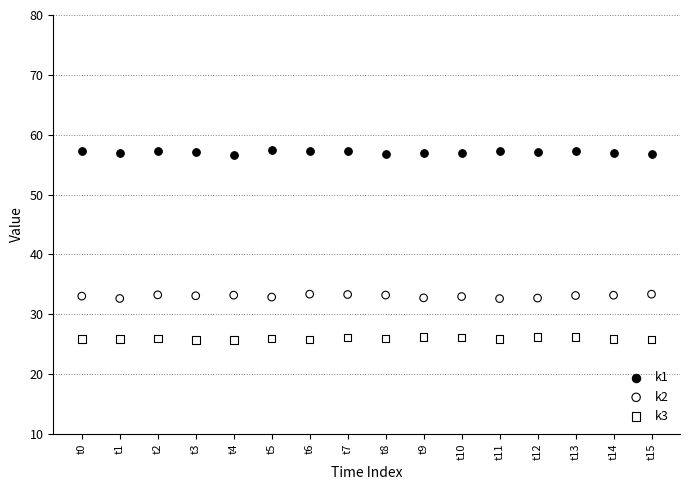

What are all the series names shown in the legend?

k1, k2, k3